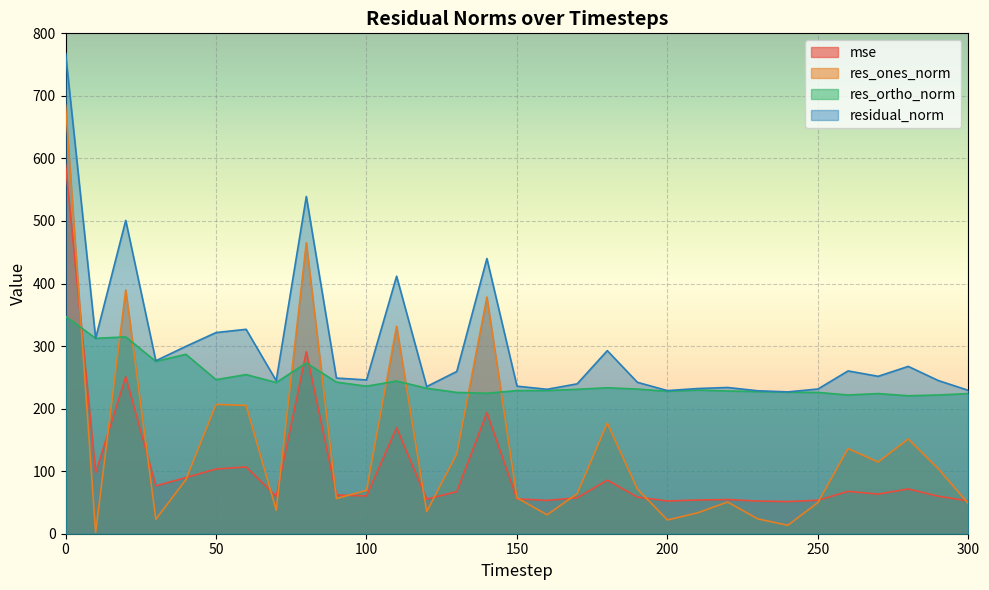

How many values in the res_ortho_norm series are below 230?

15